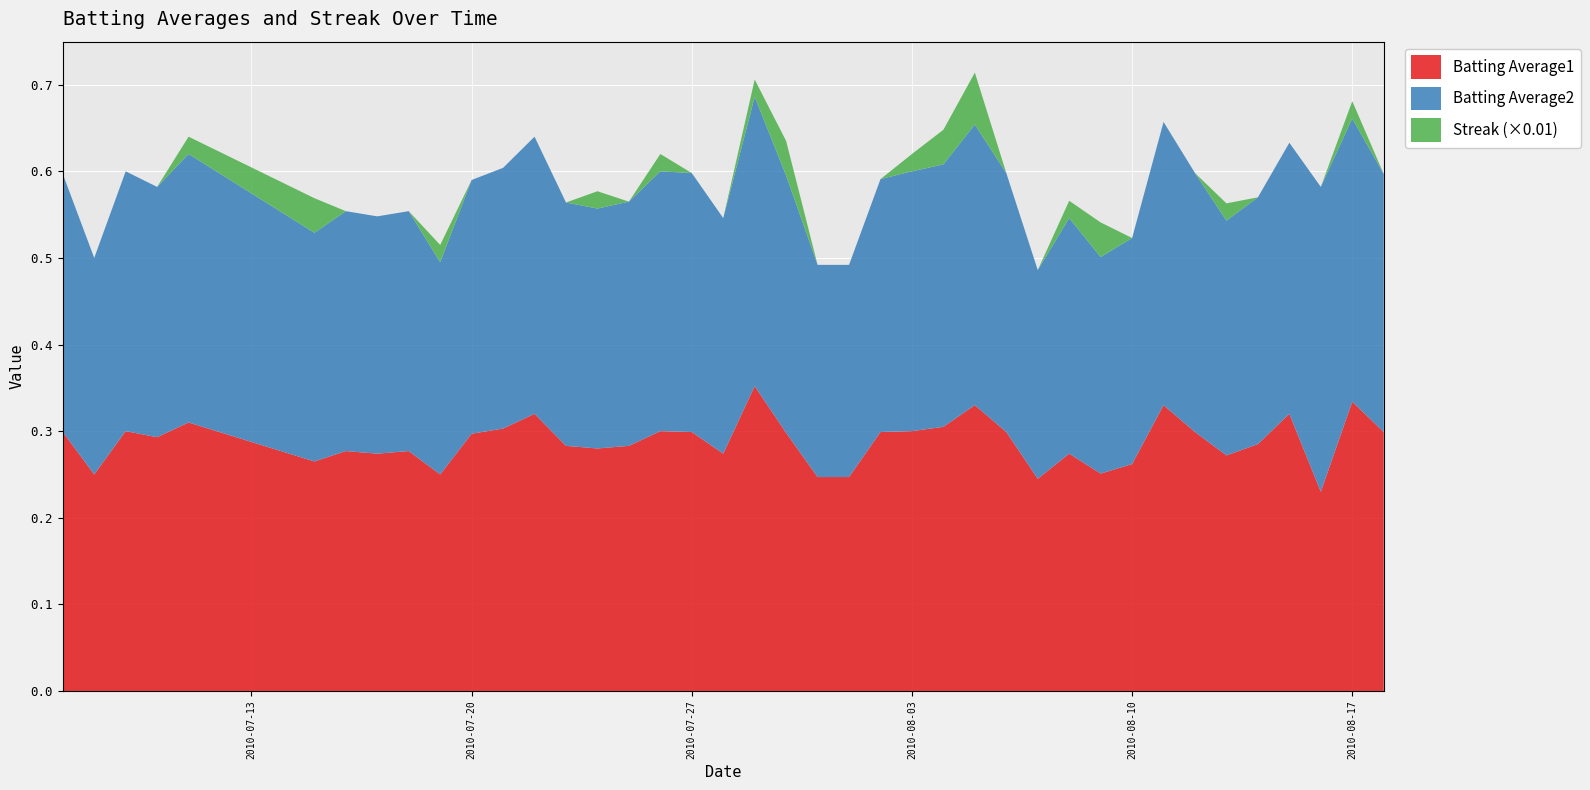

Reading right to left, list all the values displayed in this chart.

Batting Average1: 0.3	0.3	0.2	0.3	0.3	0.3	0.3	0.3	0.3	0.3	0.3	0.2	0.3	0.3	0.3	0.3	0.3	0.2	0.2	0.3	0.4	0.3	0.3	0.3	0.3	0.3	0.3	0.3	0.3	0.3	0.2	0.3	0.3	0.3	0.3	0.3	0.3	0.3	0.2	0.3
Batting Average2: 0.3	0.3	0.4	0.3	0.3	0.3	0.3	0.3	0.3	0.2	0.3	0.2	0.3	0.3	0.3	0.3	0.3	0.2	0.2	0.3	0.3	0.3	0.3	0.3	0.3	0.3	0.3	0.3	0.3	0.3	0.2	0.3	0.3	0.3	0.3	0.3	0.3	0.3	0.2	0.3
Streak: 0.0	2.0	0.0	0.0	0.0	2.0	0.0	0.0	0.0	4.0	2.0	0.0	0.0	6.0	4.0	2.0	0.0	0.0	0.0	4.0	2.0	0.0	0.0	2.0	0.0	2.0	0.0	0.0	0.0	0.0	2.0	0.0	0.0	0.0	4.0	2.0	0.0	0.0	0.0	0.0